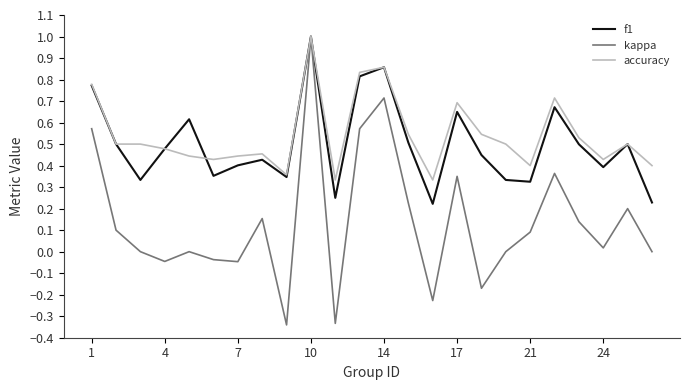

Which series has the widest spread of values?

kappa